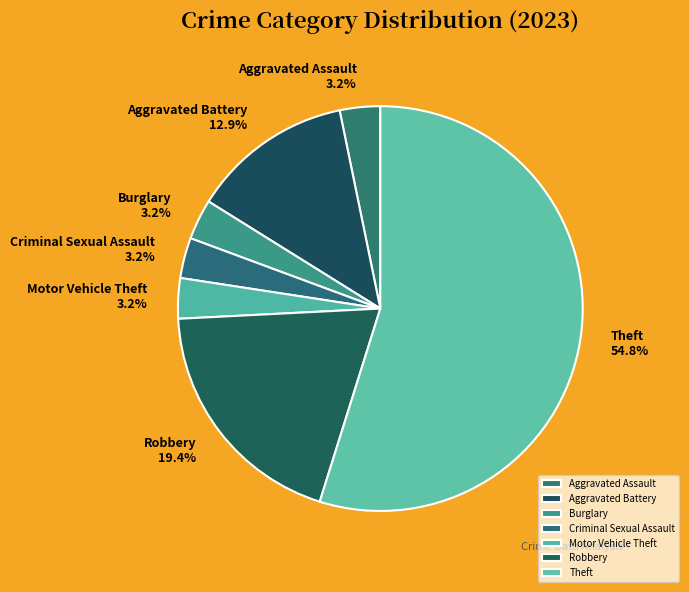

Which has a higher value, Robbery or Theft?

Theft